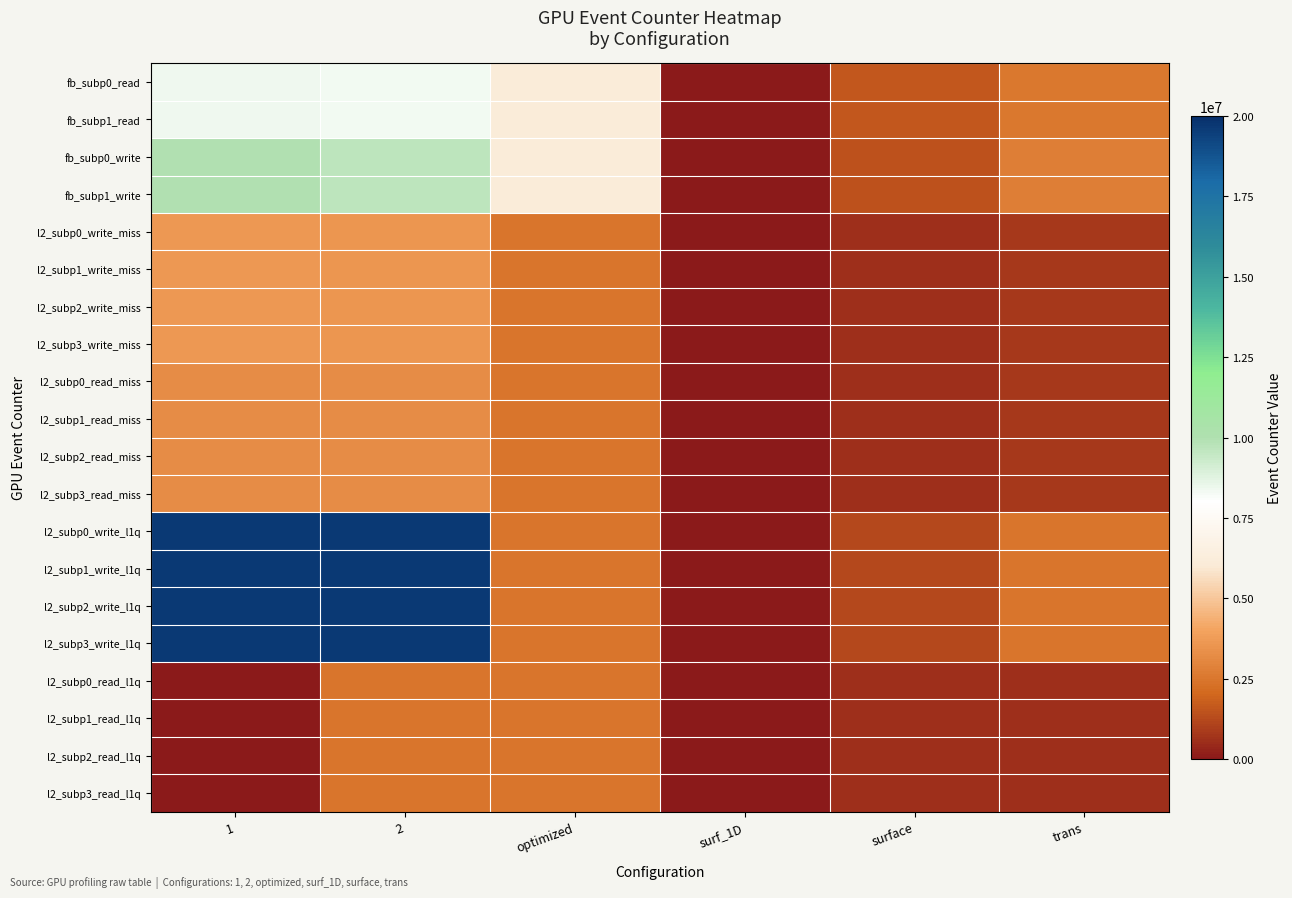

What is the difference between the highest and lowest values at surf_1D?

10080